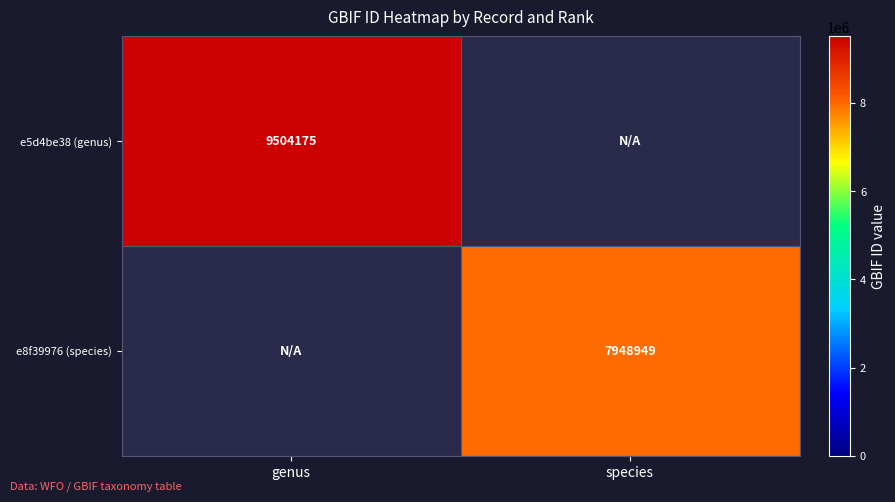

True or false: e5d4be38 (genus) has a value of 9504175 at genus.

True